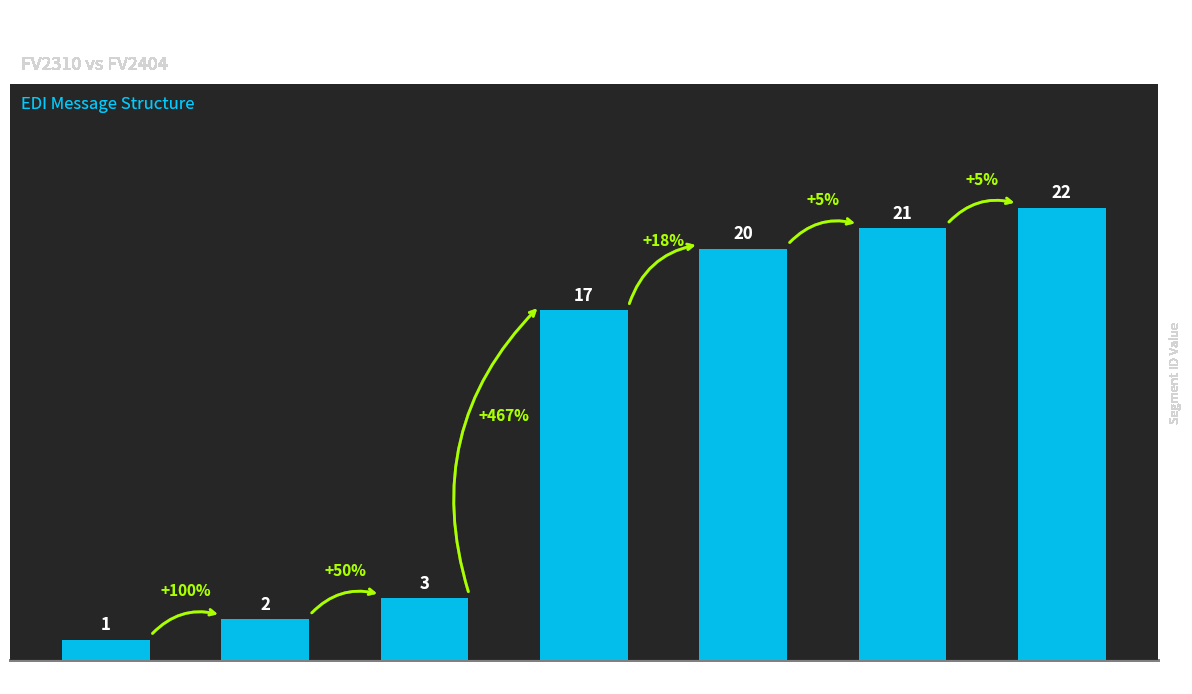

How many categories are shown in the chart?

7